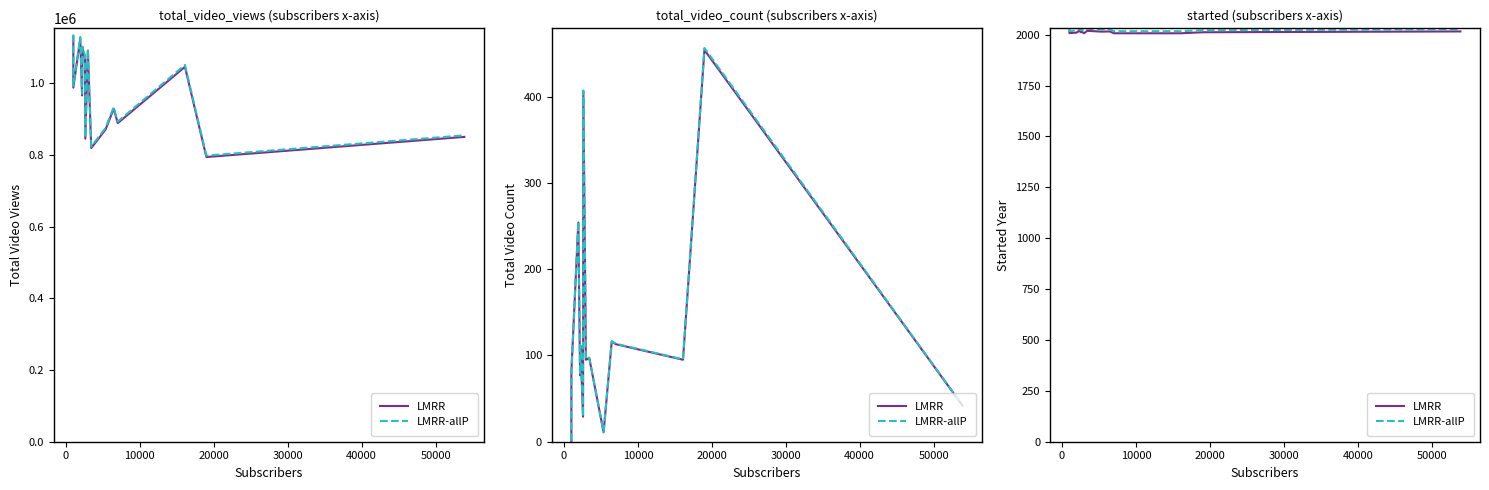

True or false: LMRR has more than 0 interior local peaks.

True